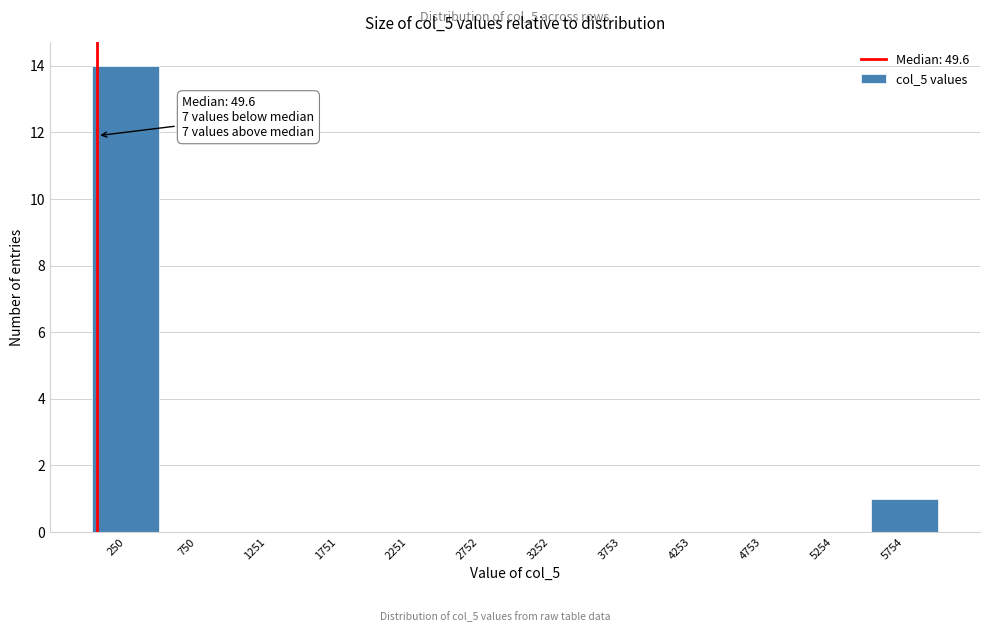

Which range on the x-axis has the tallest bar?

0 to 500